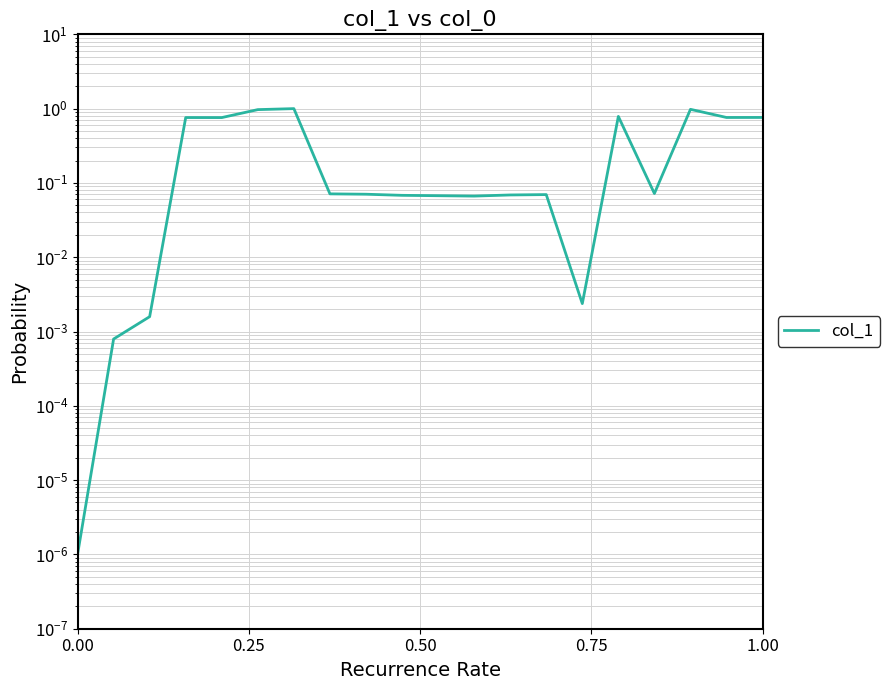

Does the chart have visible grid lines?

Yes